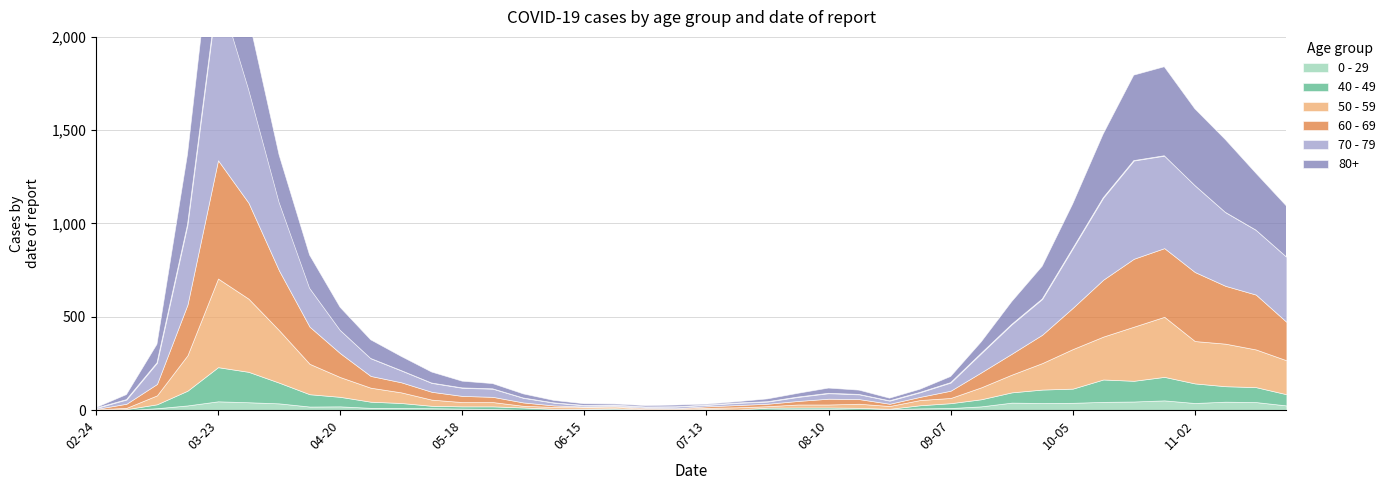

Does the chart display data point markers on the line(s)?

No